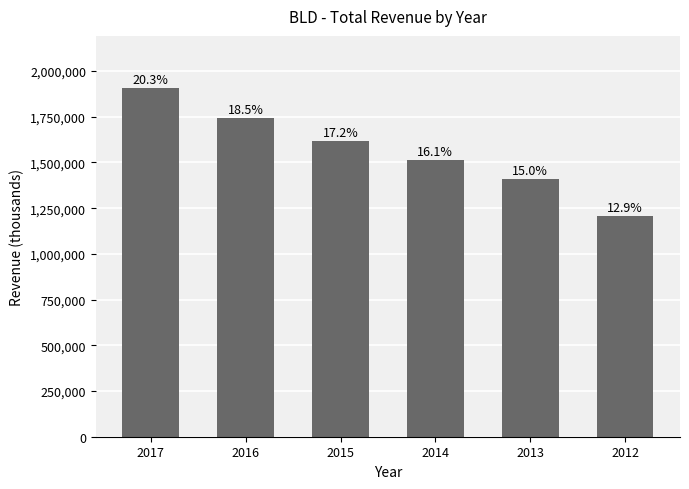

How many bars are there in total?

6